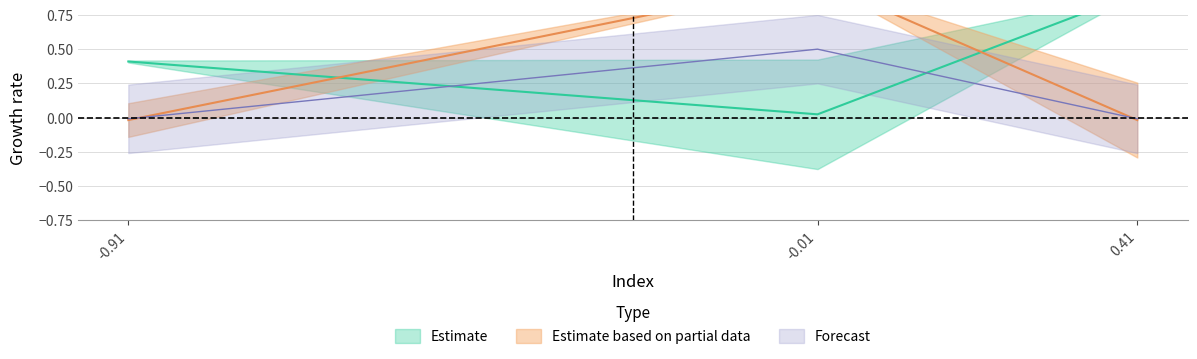

What is the smallest value displayed?

-0.9